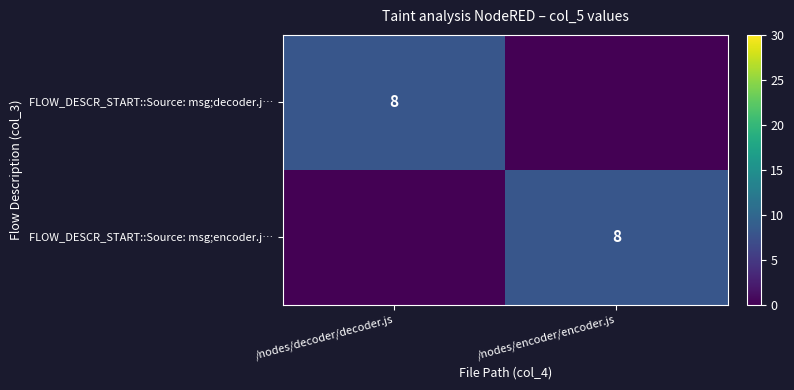

True or false: FLOW_DESCR_START::Source: msg;decoder.j… has a value of 8 at /nodes/decoder/decoder.js.

True